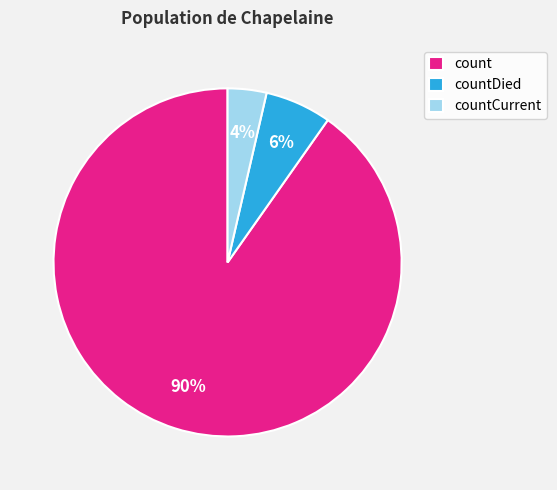

Count the number of slices in the pie.

3